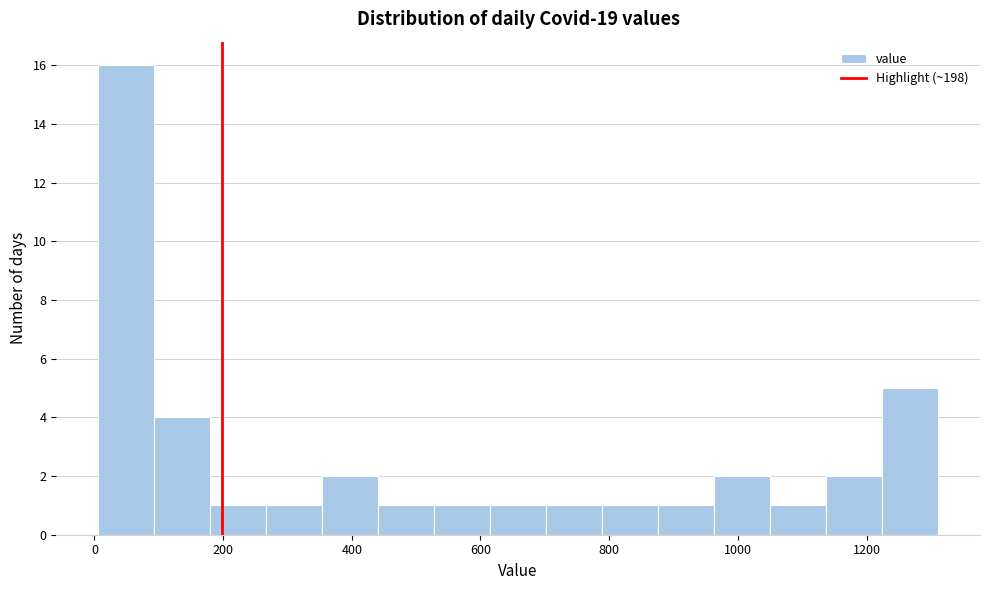

Reading left to right, list every bar in this chart as the range it spans on the x-axis followed by its height. Neither the bar edges nor the heights are printed on the chart, so give them approximately, as read against the axes.

0 to 100: 16
100 to 180: 4
180 to 260: 1
260 to 360: 1
360 to 440: 2
440 to 520: 1
520 to 620: 1
620 to 700: 1
700 to 780: 1
780 to 880: 1
880 to 960: 1
960 to 1060: 2
1060 to 1140: 1
1140 to 1220: 2
1220 to 1320: 5